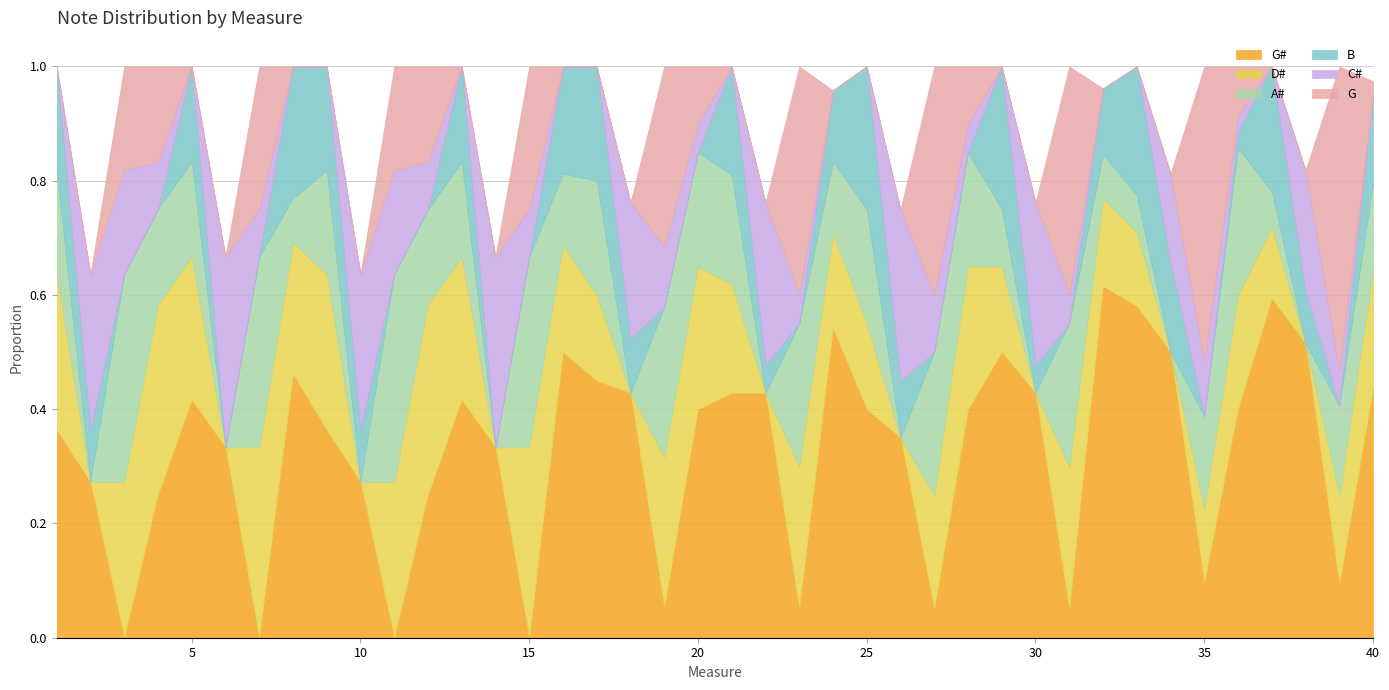

Is it true that G equals 0.2 at 7?

True